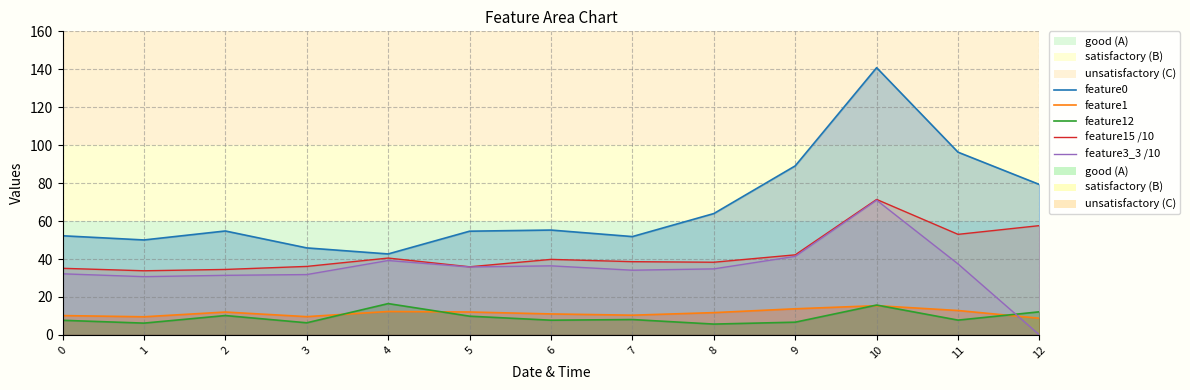

At which category is the sum across all series the highest?

10